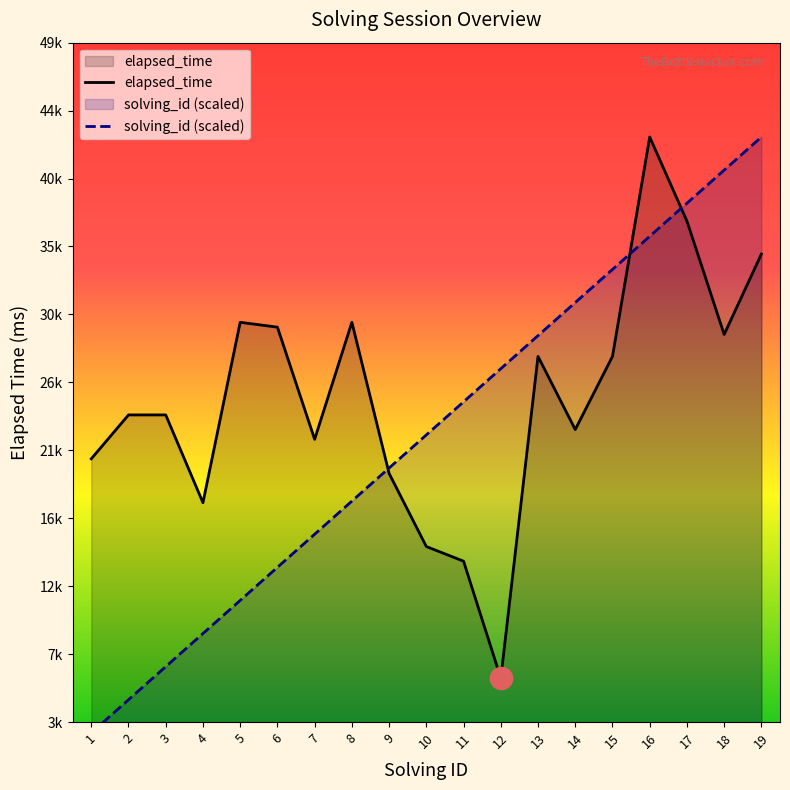

What is the lowest value of the elapsed_time series?

6000.0